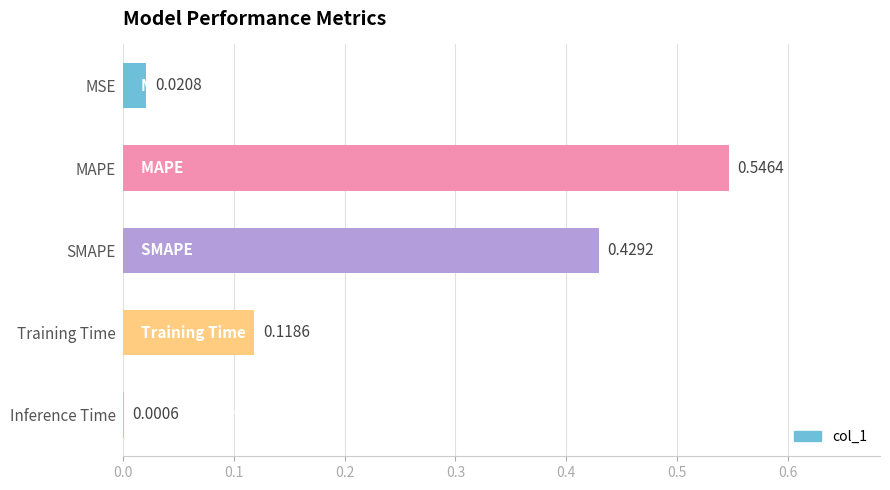

What is the sum of all values?

1.1